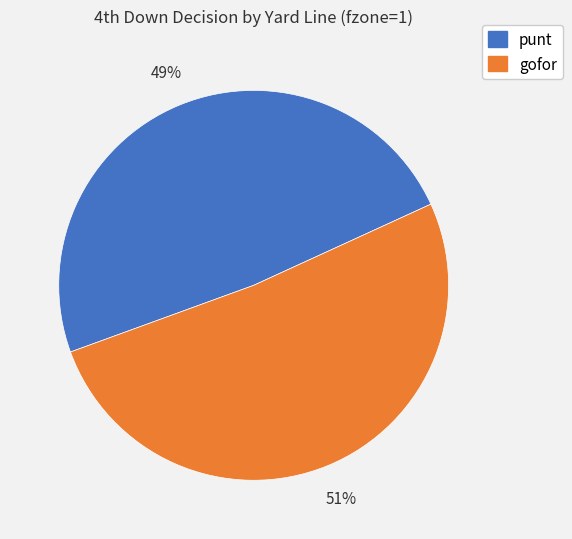

To the nearest percent, what is the combined percentage of punt and gofor?

100%